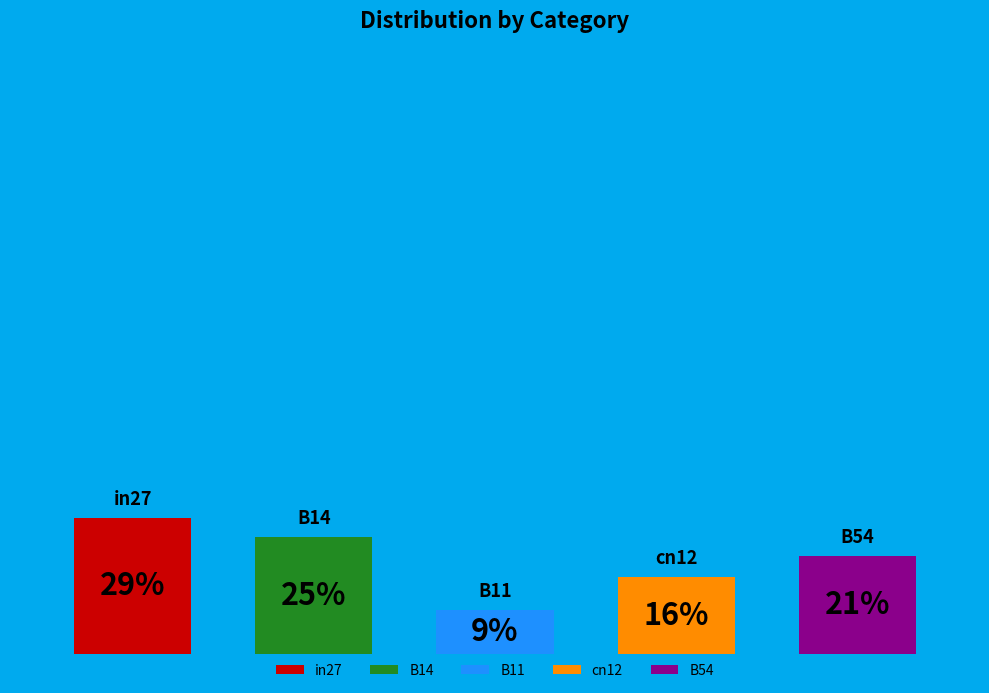

To the nearest percent, what percentage of the pie is in27?

29%